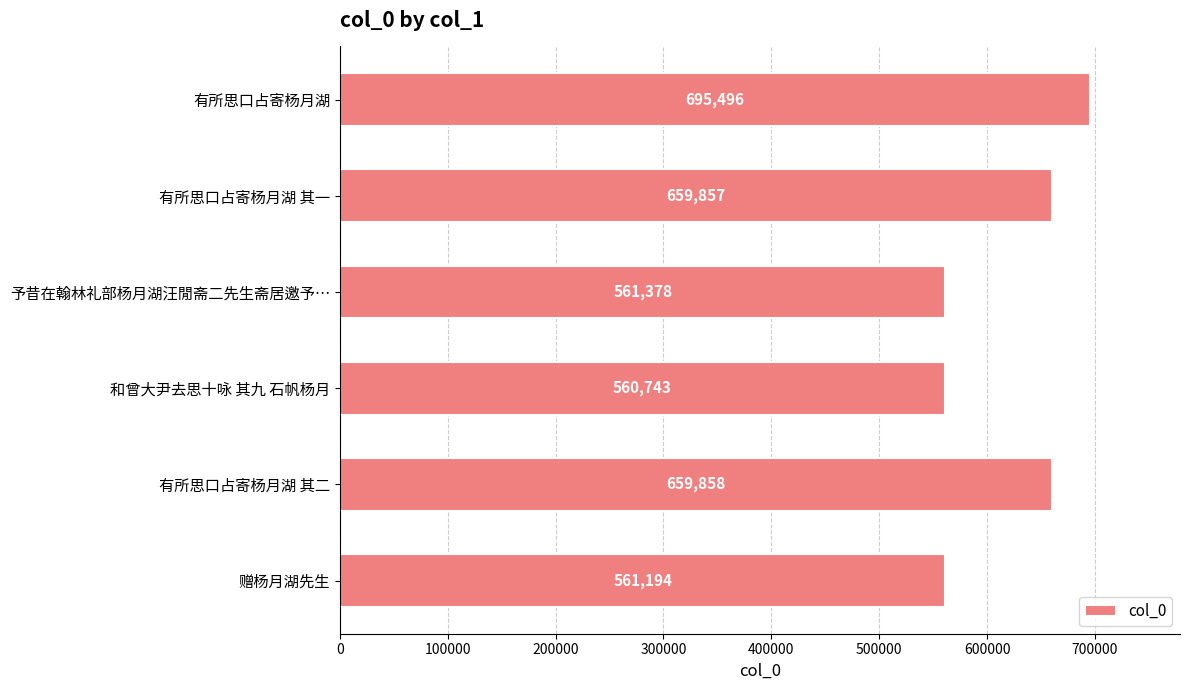

What is the difference between the maximum and second lowest values?

134302